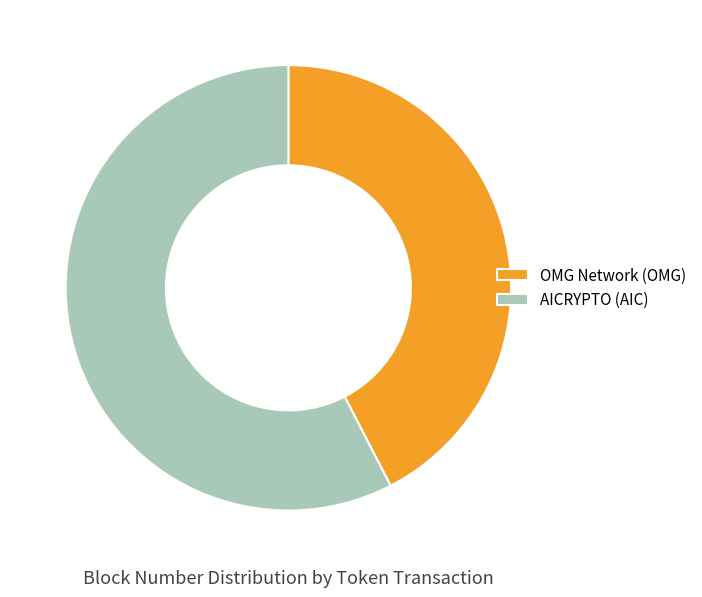

The OMG Network (OMG) slice represents 42% of the pie. True or false?

True